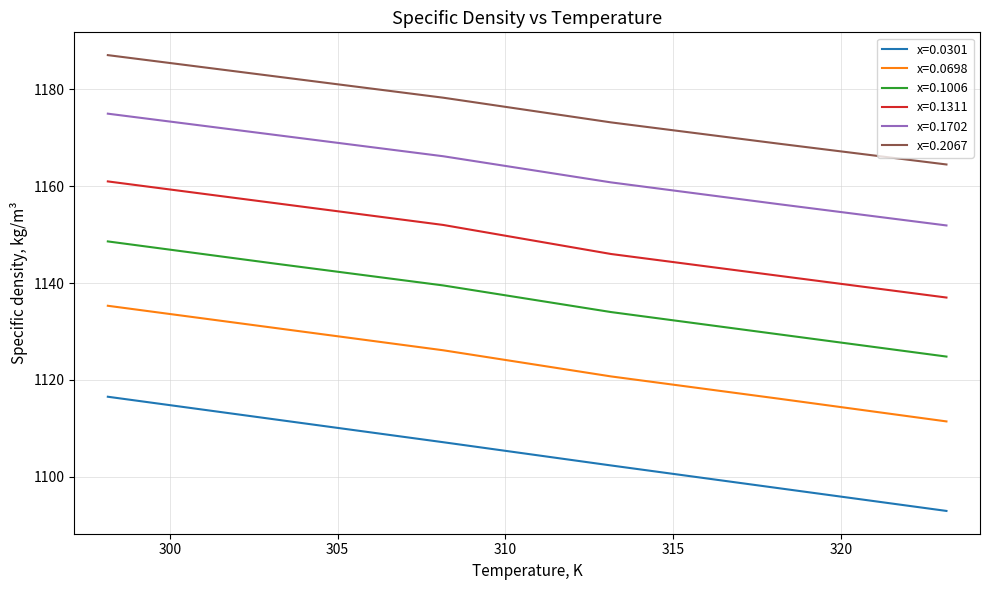

Which series has the largest total across all categories?

x=0.2067